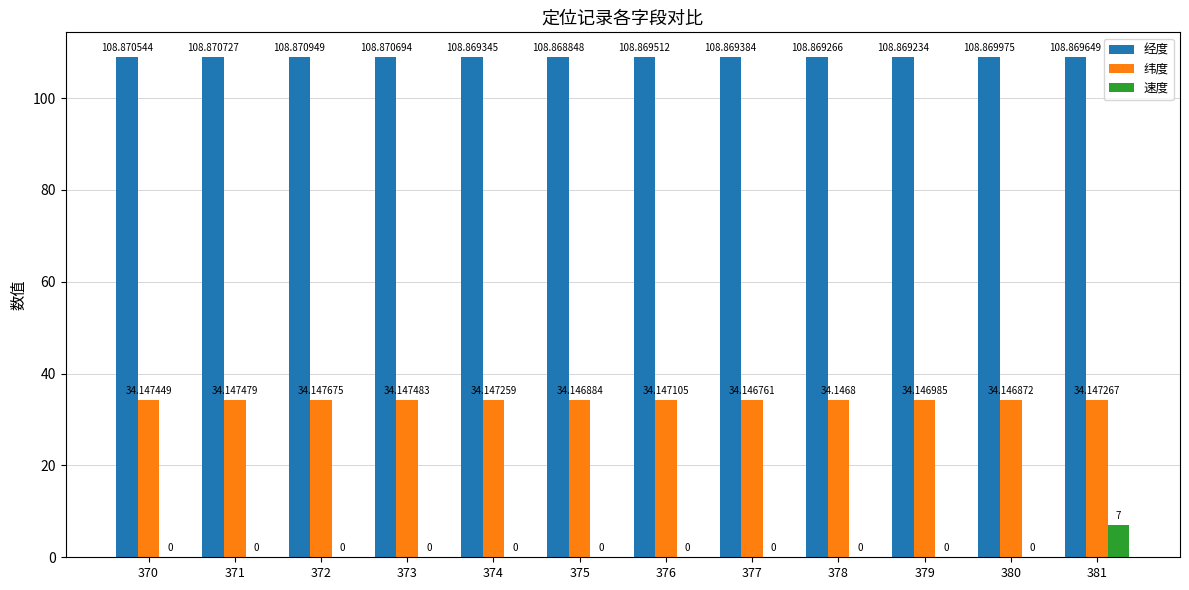

Is the value of 经度 at 376 greater than the value of 速度 at 379?

Yes